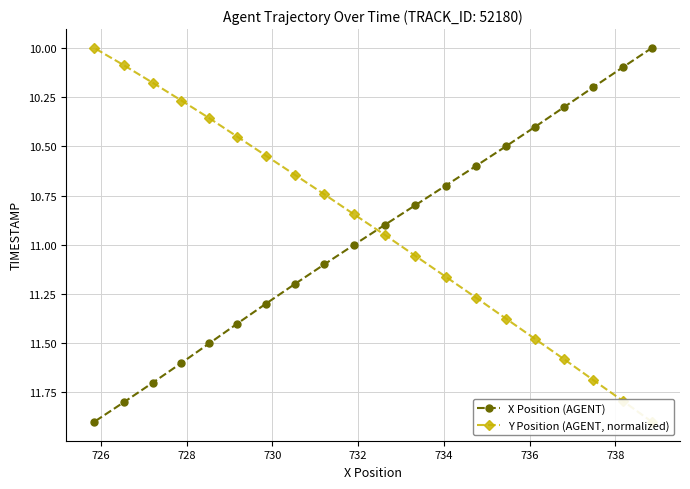

Which series has the widest spread of values?

X Position (AGENT)